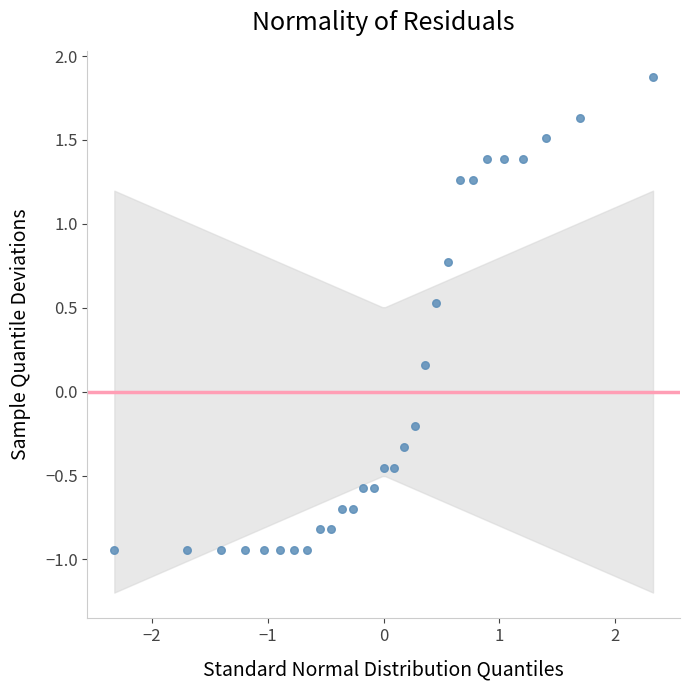

What is the range of Y values (max minus min)?

2.8